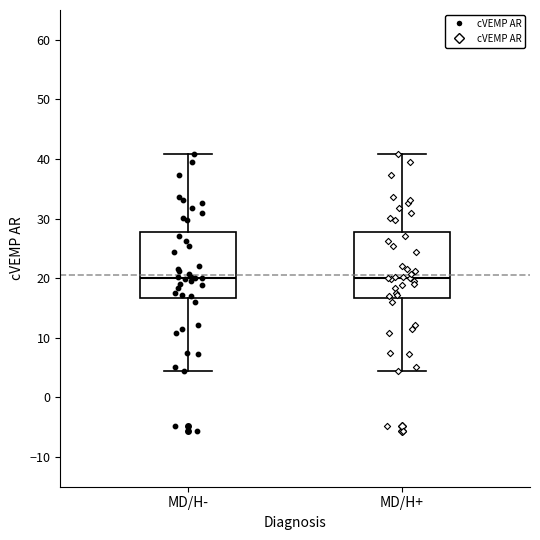

Reading left to right, read every box against the y-axis: the position of its median line, the range the box covers, and the ends of its whiskers. The values are not printed on the chart, so give them approximately, as read against the axis.

MD/H-: median 20, box 17 to 28, whiskers 4 to 41
MD/H+: median 20, box 17 to 28, whiskers 4 to 41